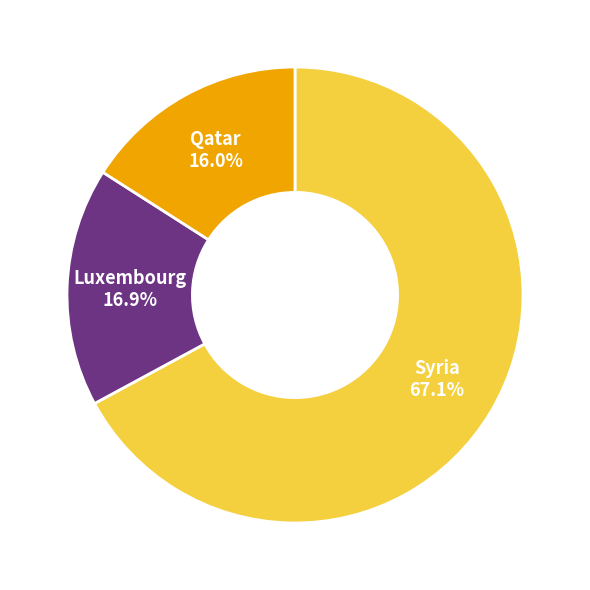

What is the total percentage of Luxembourg and Qatar?

32.9%